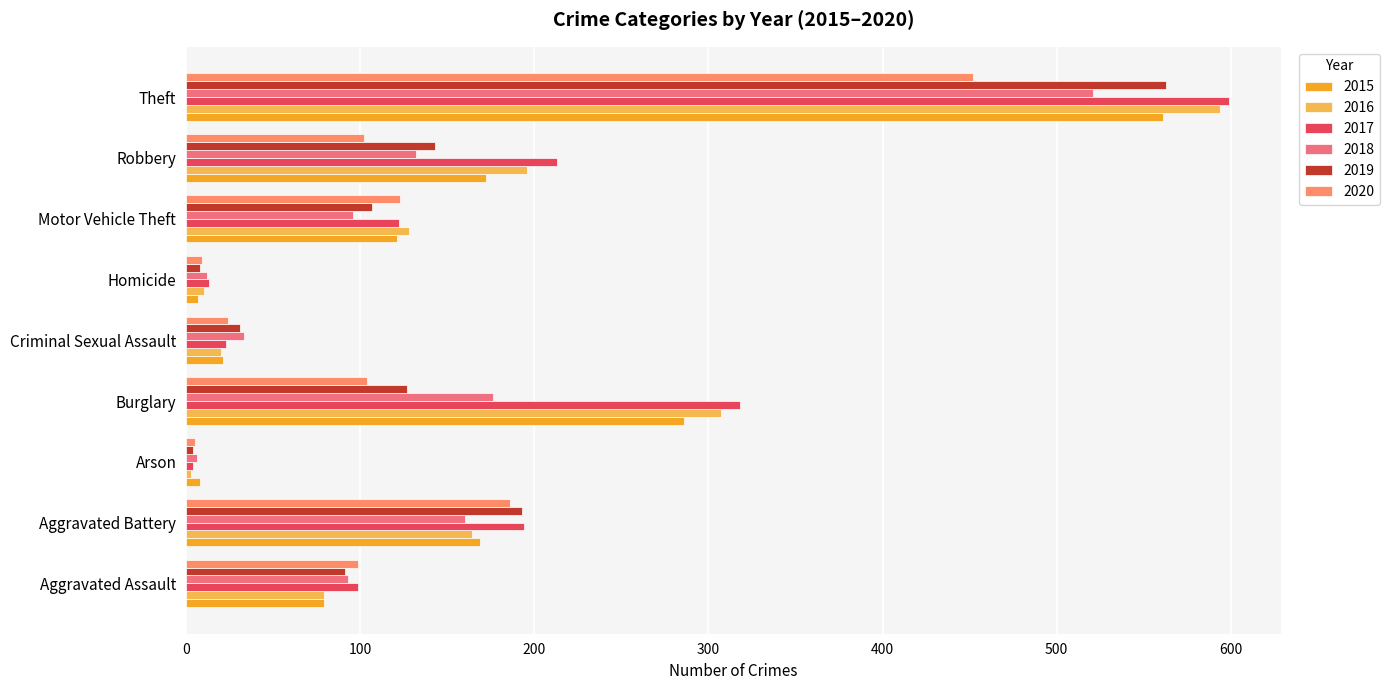

How many data points in 2017 are less than 122?

4